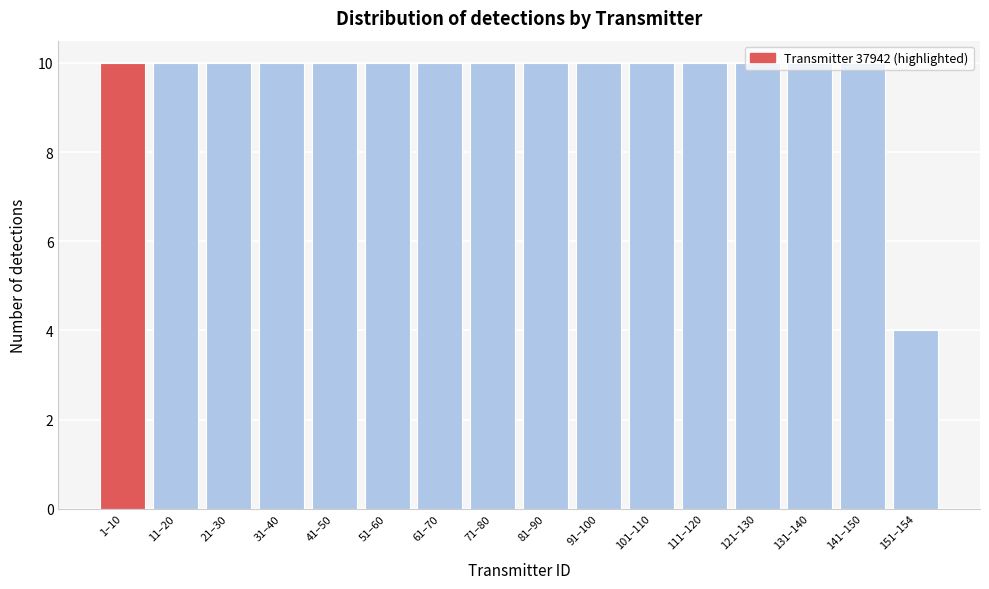

What is the ratio of the value at 111–120 to the value at 21–30?

1.0